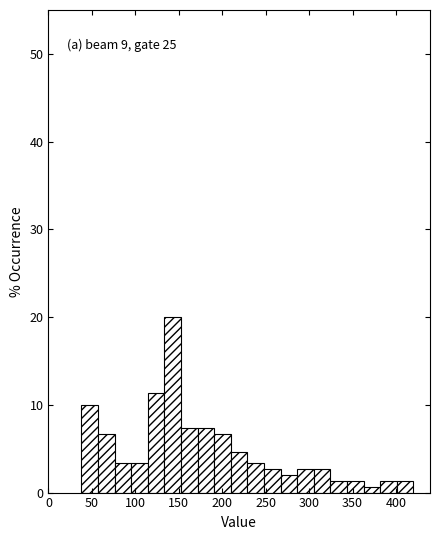

Around what value on the x-axis is the tallest bar? Give the approximate position of its centre, as read against the axis.

145